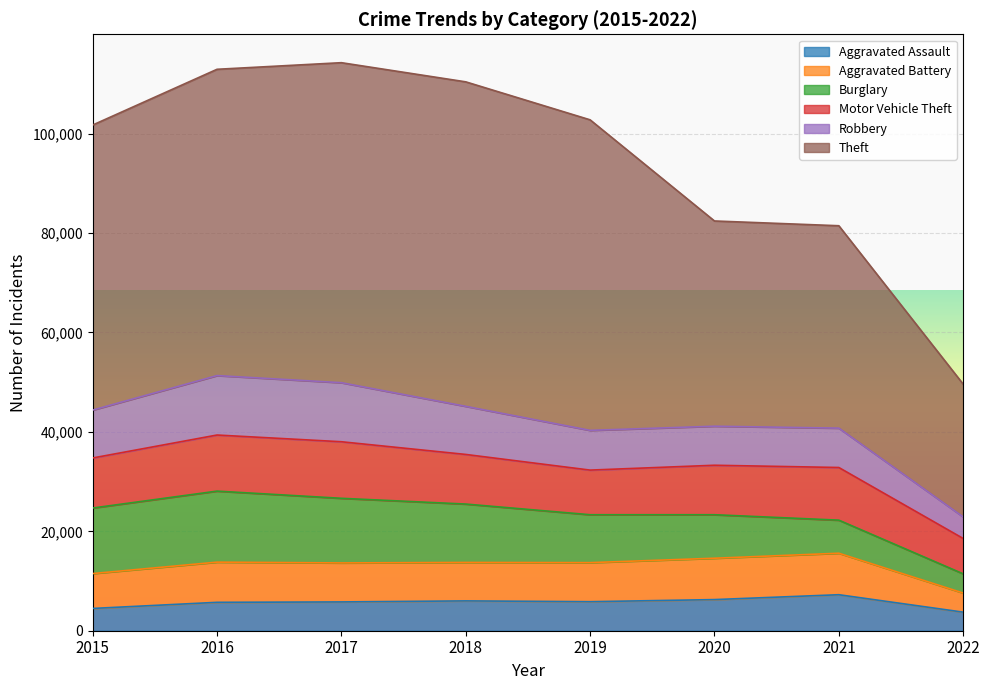

How many data points in Aggravated Battery are less than 7857?

4